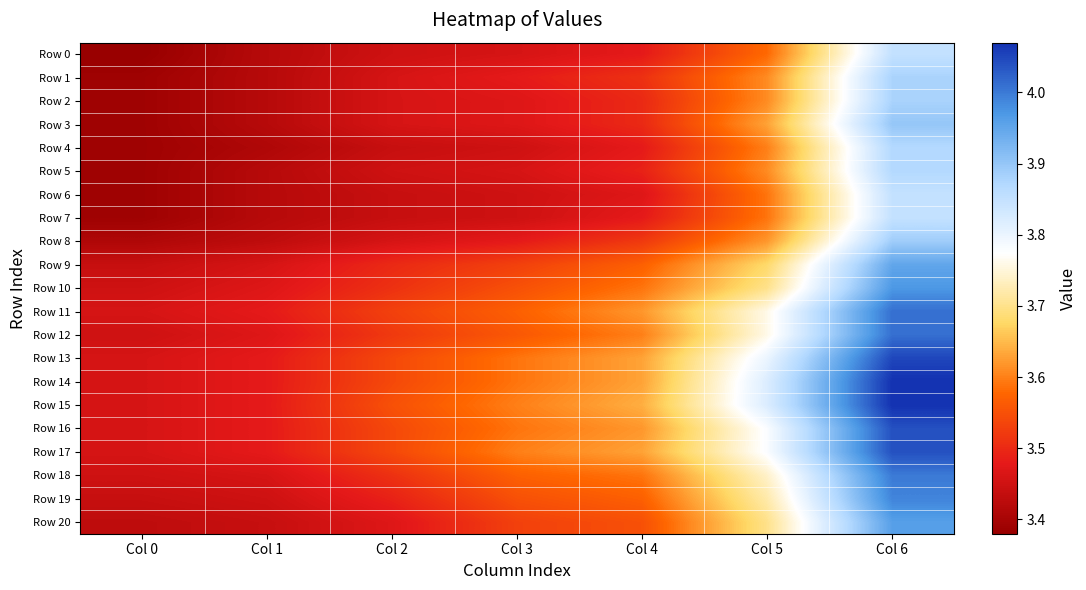

Which series changed the most between Col 3 and Col 4?

Row 11